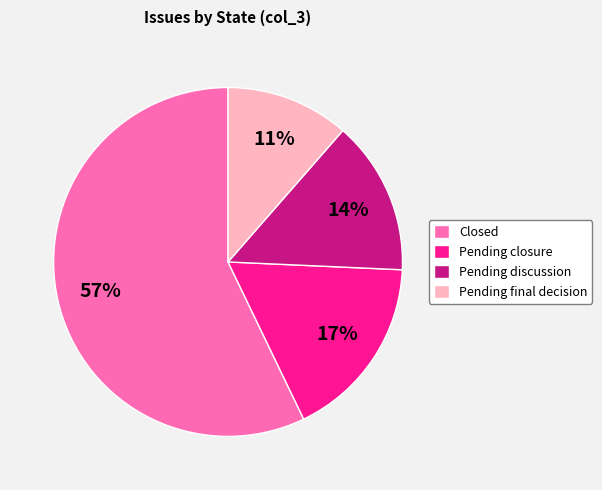

To the nearest percent, what percentage of the pie is Pending final decision?

11%